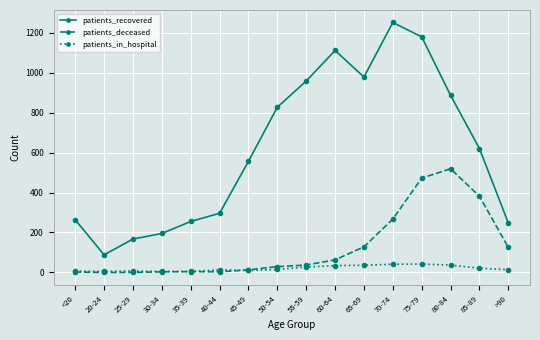

List the series in order of their peak value, lowest first.

patients_in_hospital, patients_deceased, patients_recovered